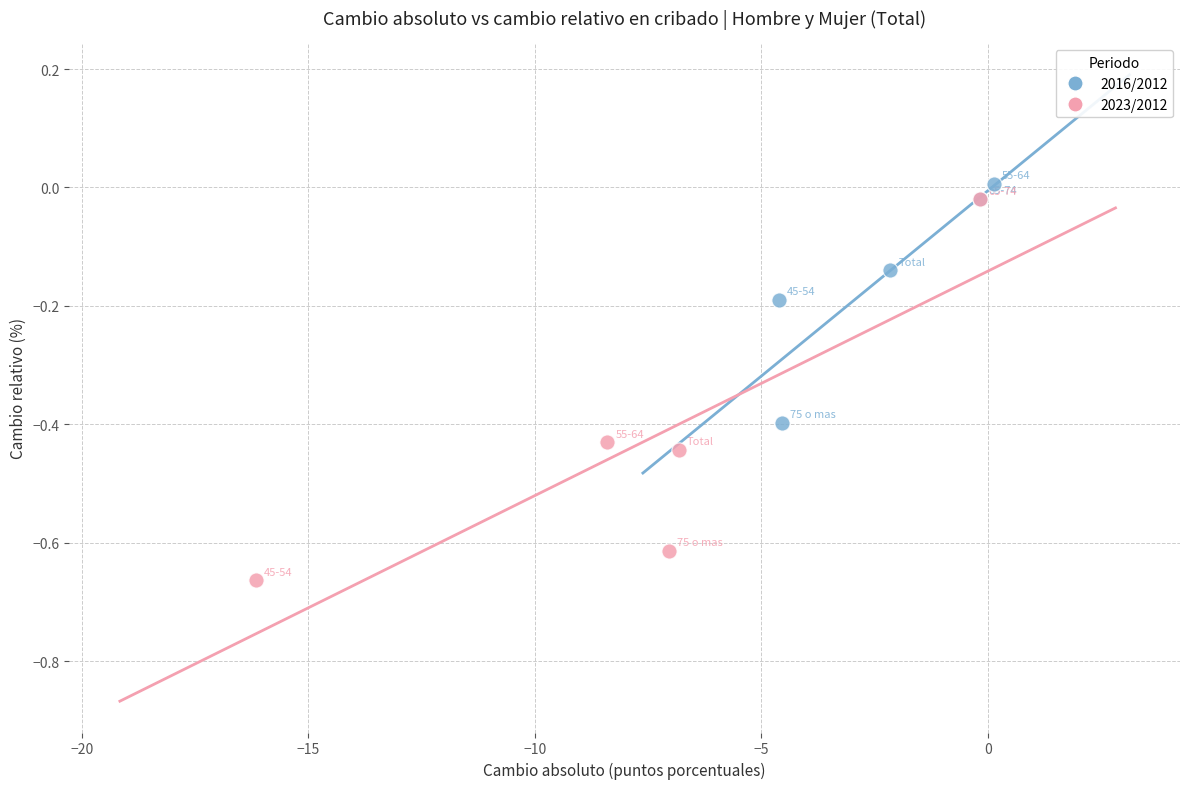

What are all the series names shown in the legend?

2016/2012, 2023/2012